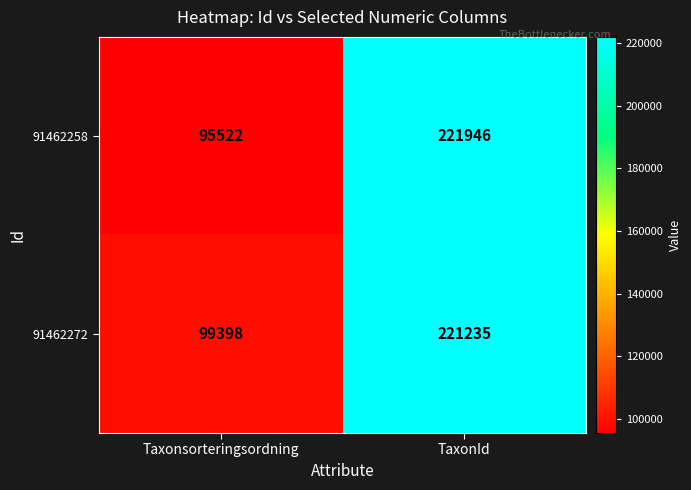

True or false: 91462272 has a value of 221235 at TaxonId.

True